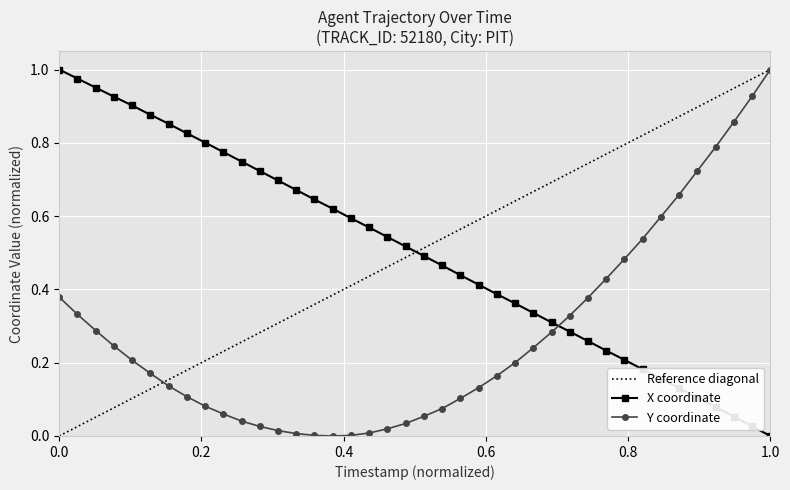

How many times do Y and X cross each other?

1